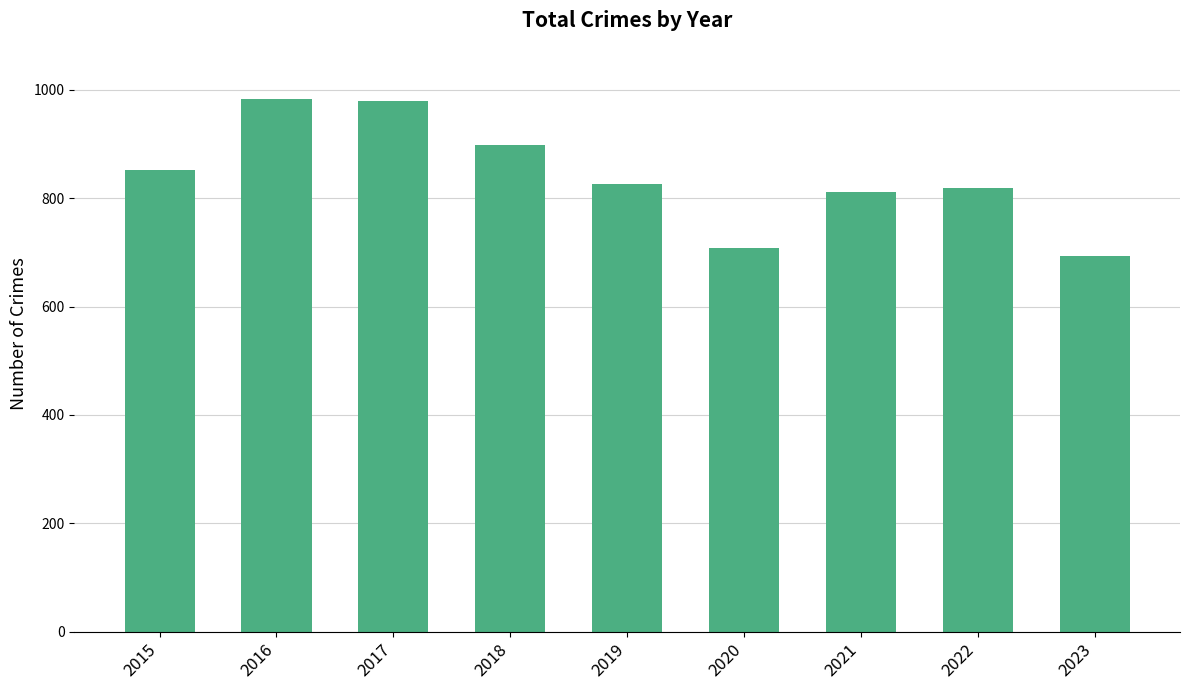

What is the value of the 5th bar from the left?

826